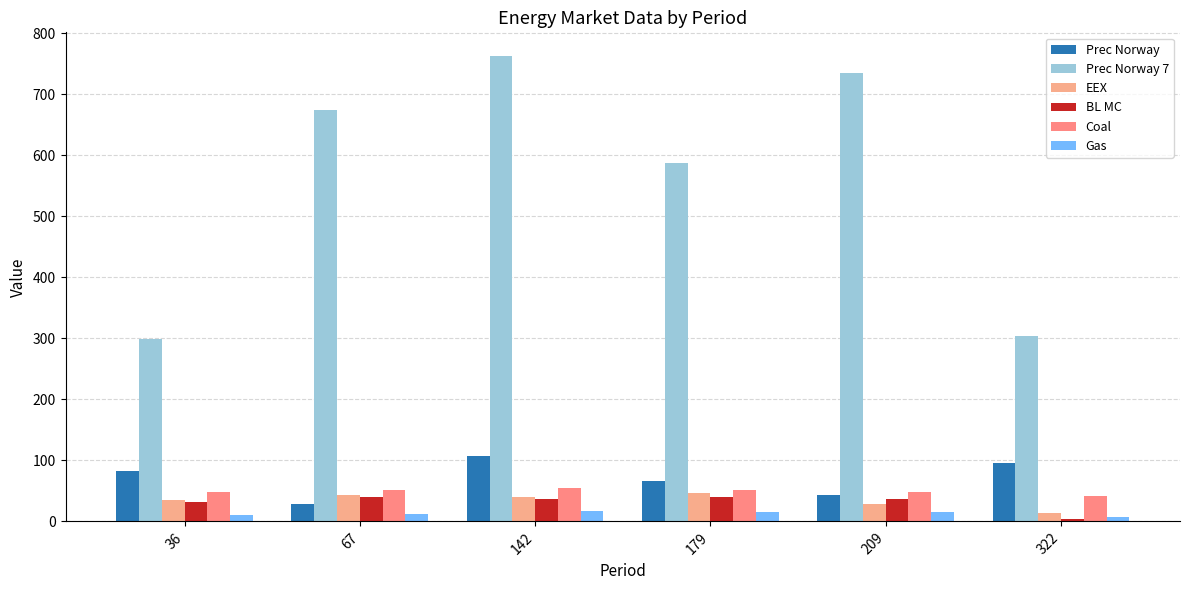

True or false: EEX has a value of 17.3 at 67.

False